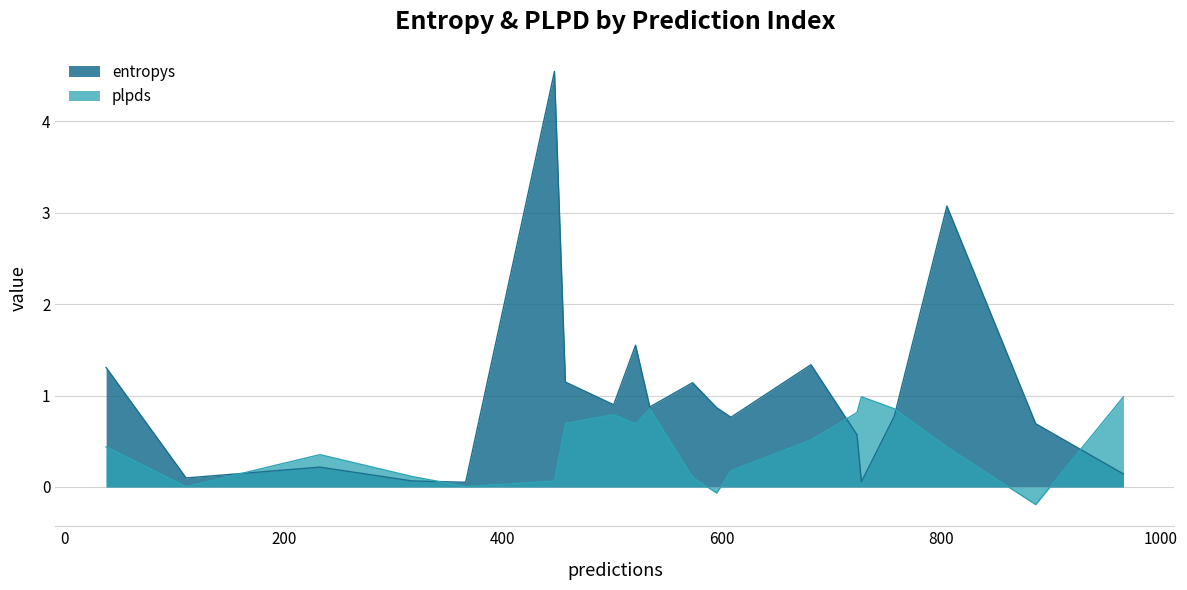

How many times do plpds and entropys cross each other?

7